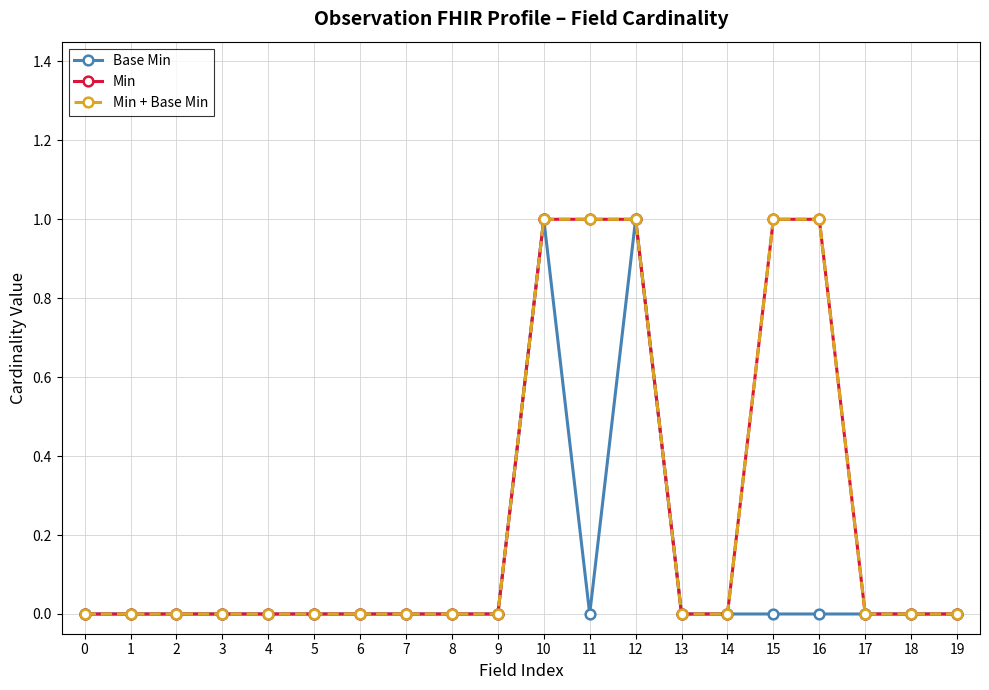

At how many categories does at least one series exceed 0?

5